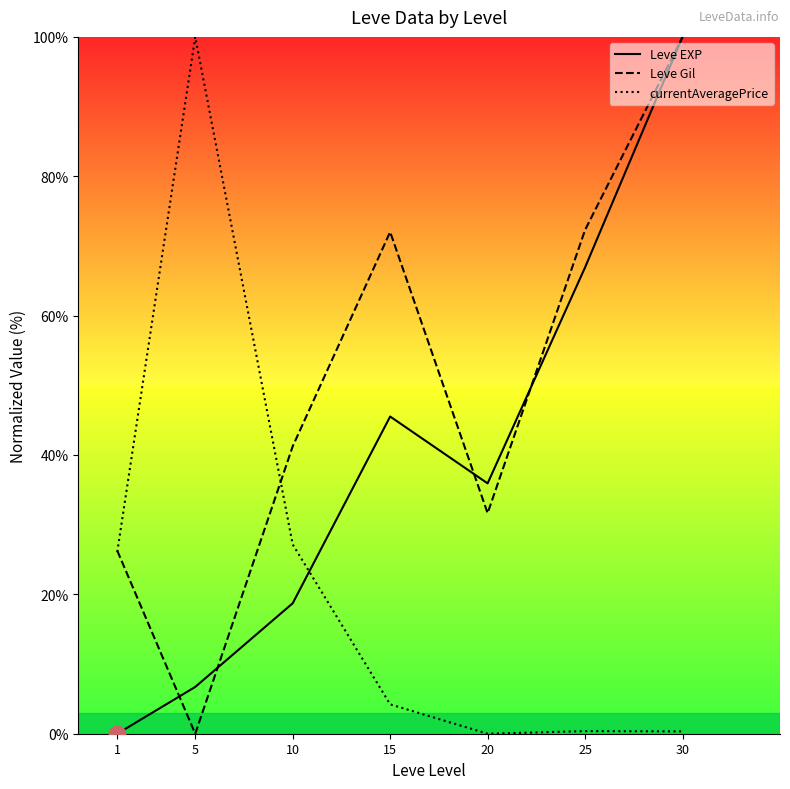

How many times do Leve EXP and currentAveragePrice cross each other?

1